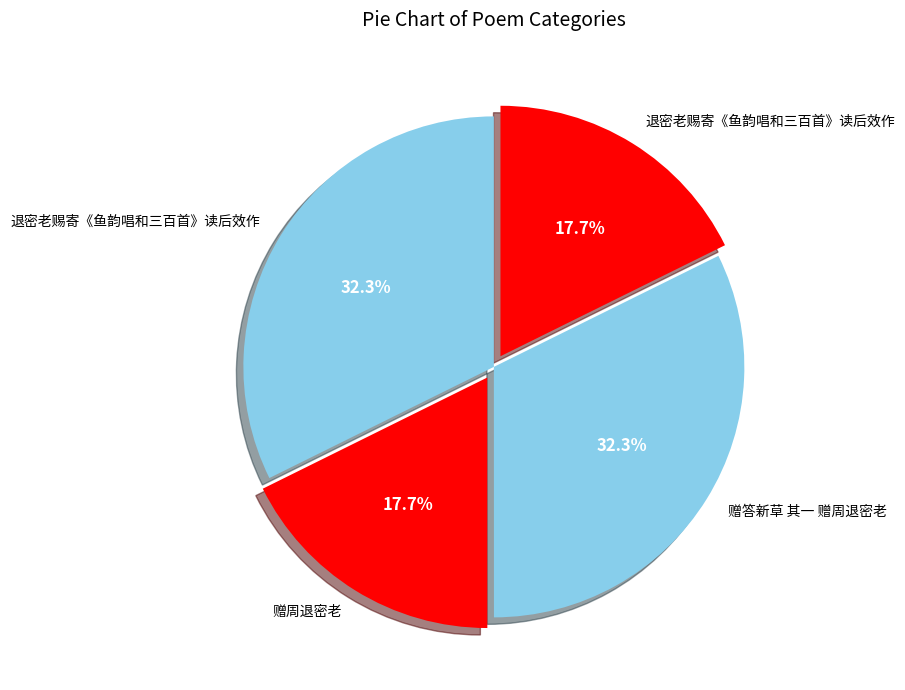

Which slice is the largest?

退密老赐寄《鱼韵唱和三百首》读后效作